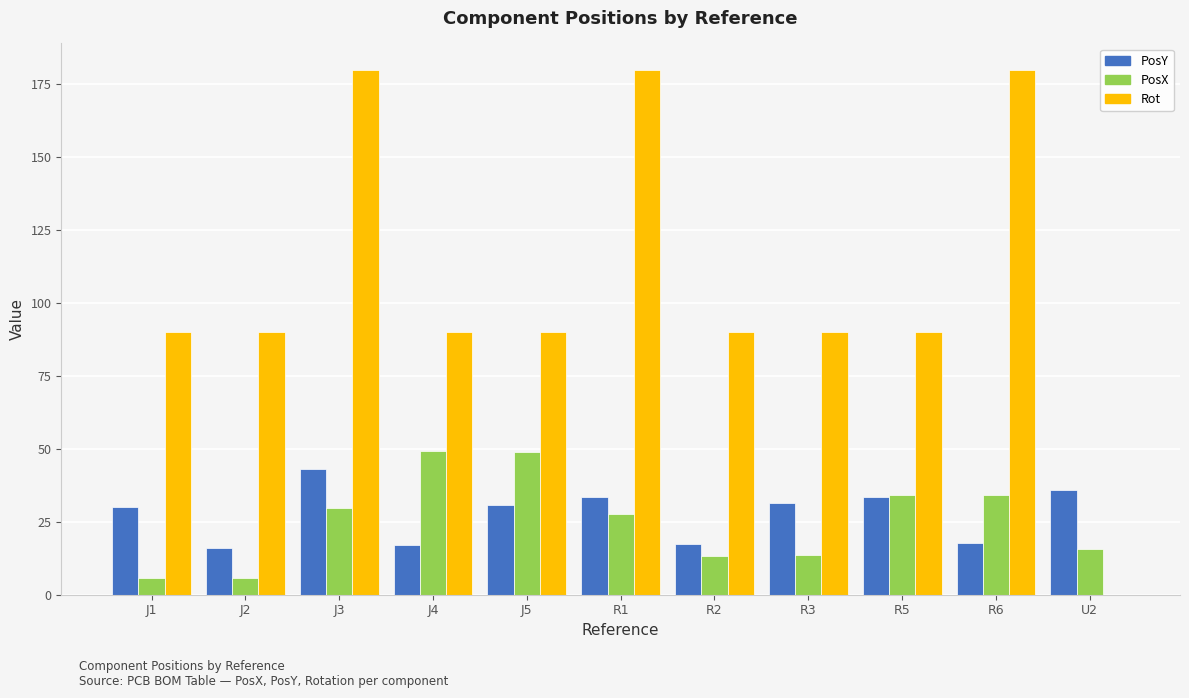

The value of Rot at R5 is 90.0. True or false?

True